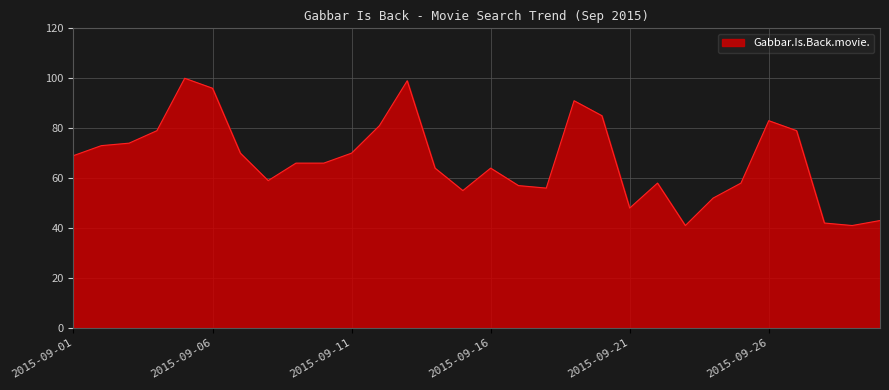

Does the chart display data point markers on the line(s)?

No